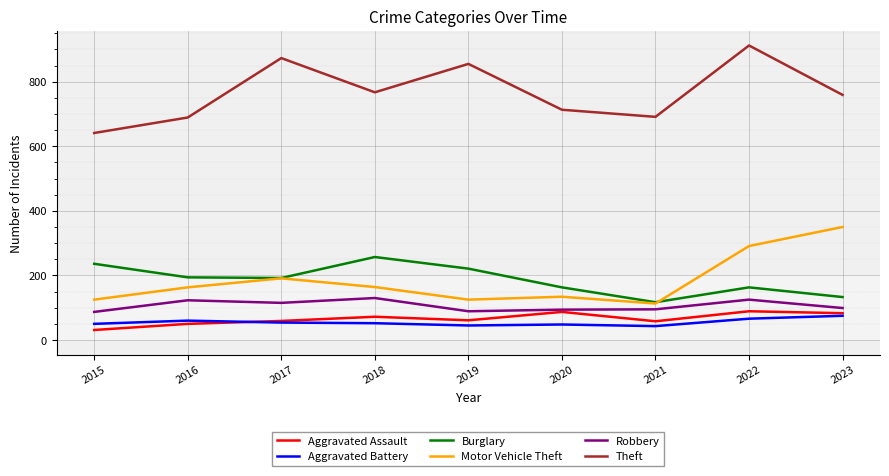

At which label does Theft reach its minimum?

2015